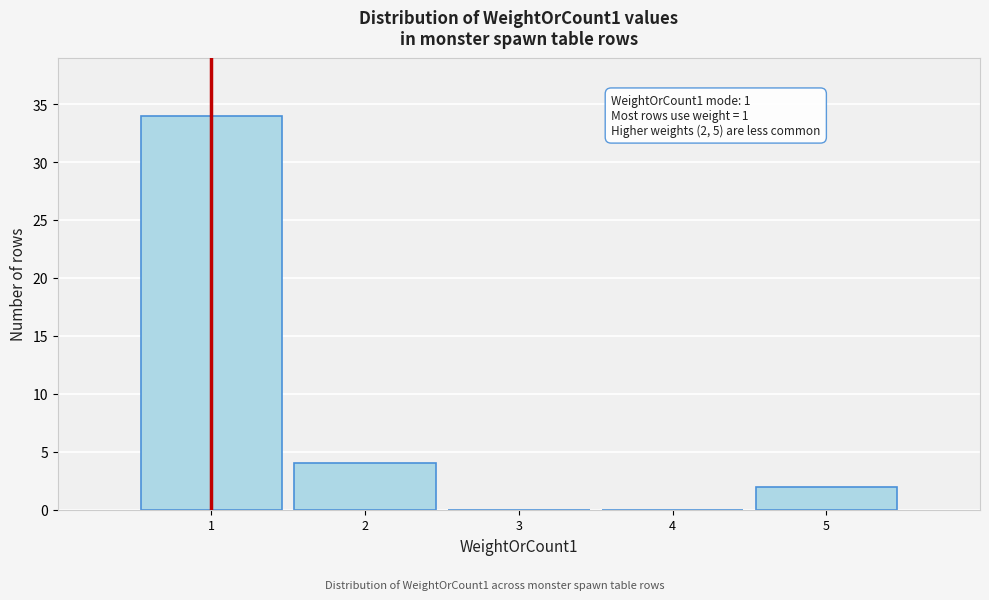

Over which range of the x-axis is the bar tallest?

0.5 to 1.5